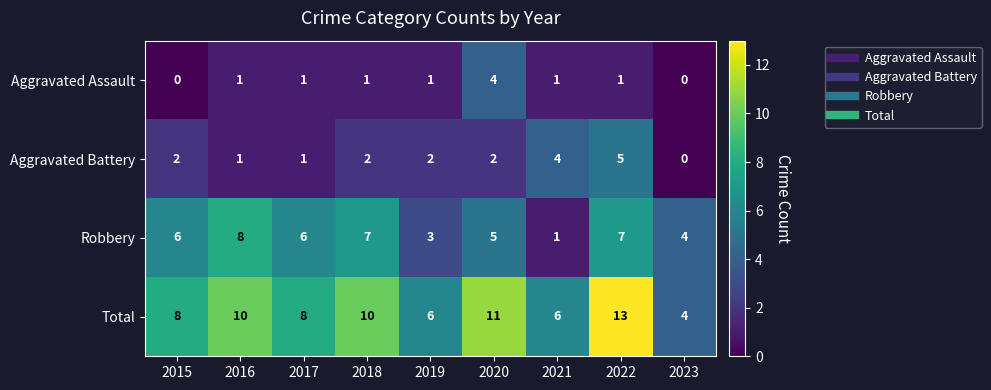

What is the difference between the maximum and minimum values in the Total series?

9